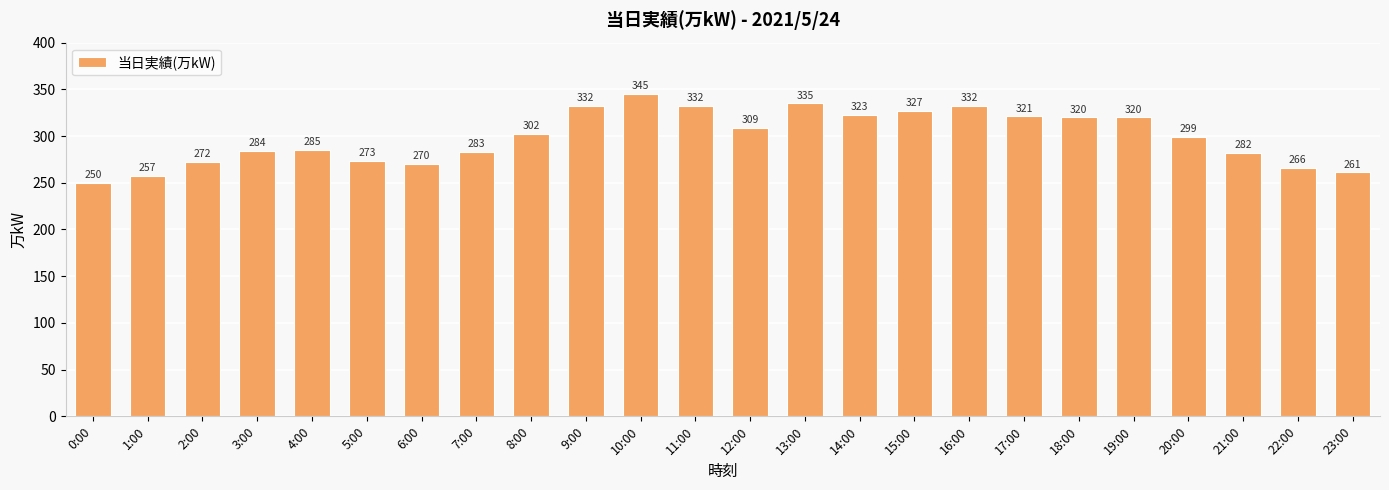

What is the difference between the second highest and minimum values?

85